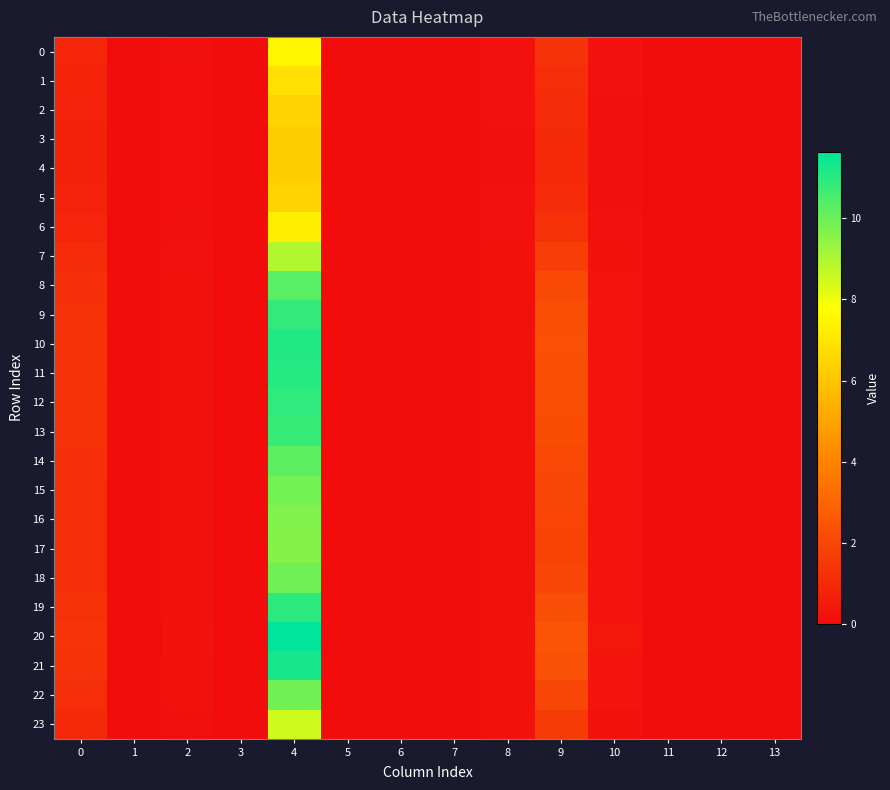

Which label corresponds to the smallest value in the chart?

1